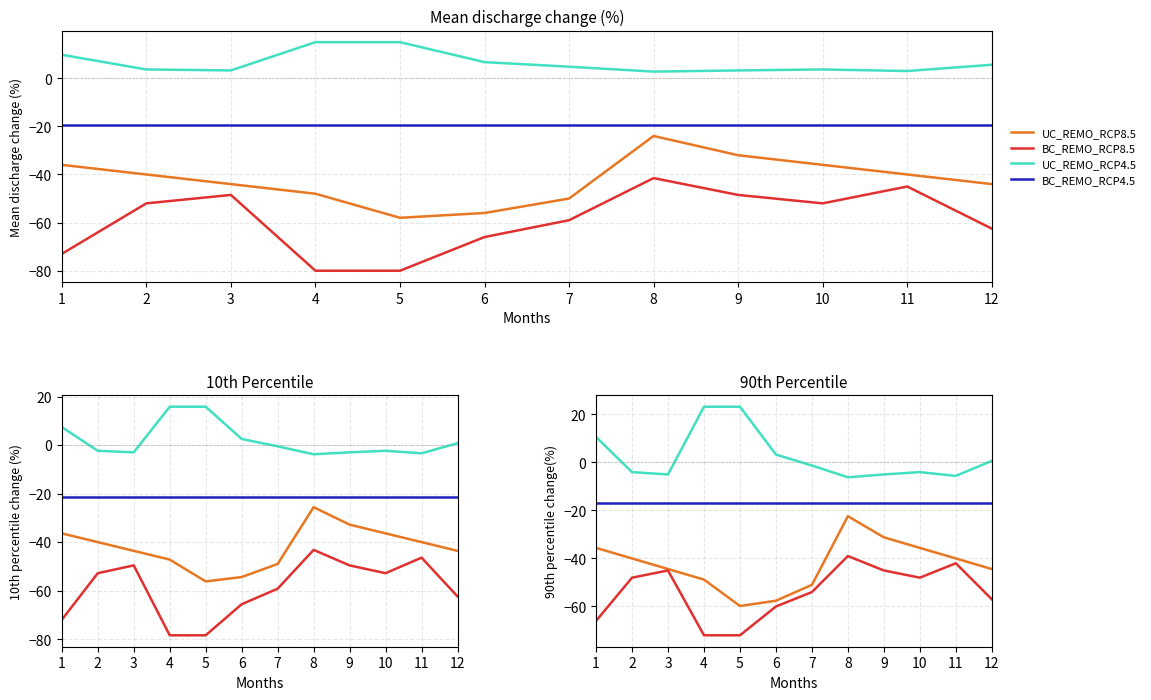

How many data points in BC_REMO_RCP8.5 are less than -48?

6